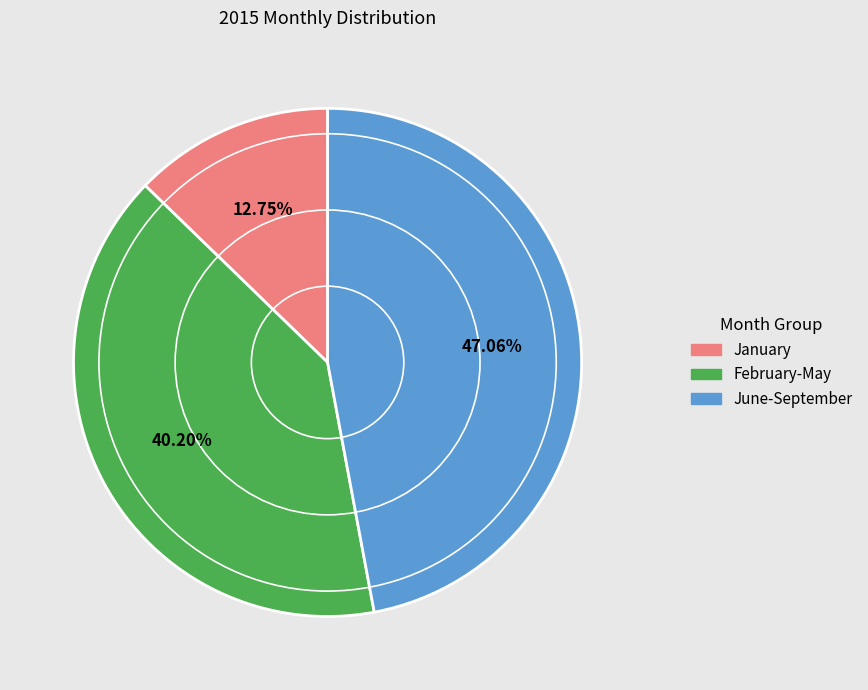

Does any single category account for the majority?

No